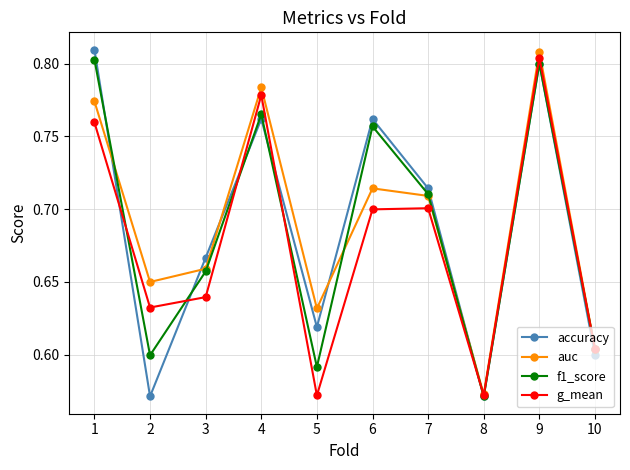

At which category is the sum across all series the highest?

9